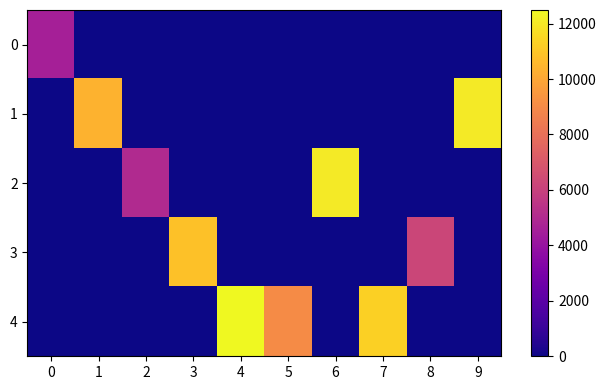

Count the number of data series in this chart.

5